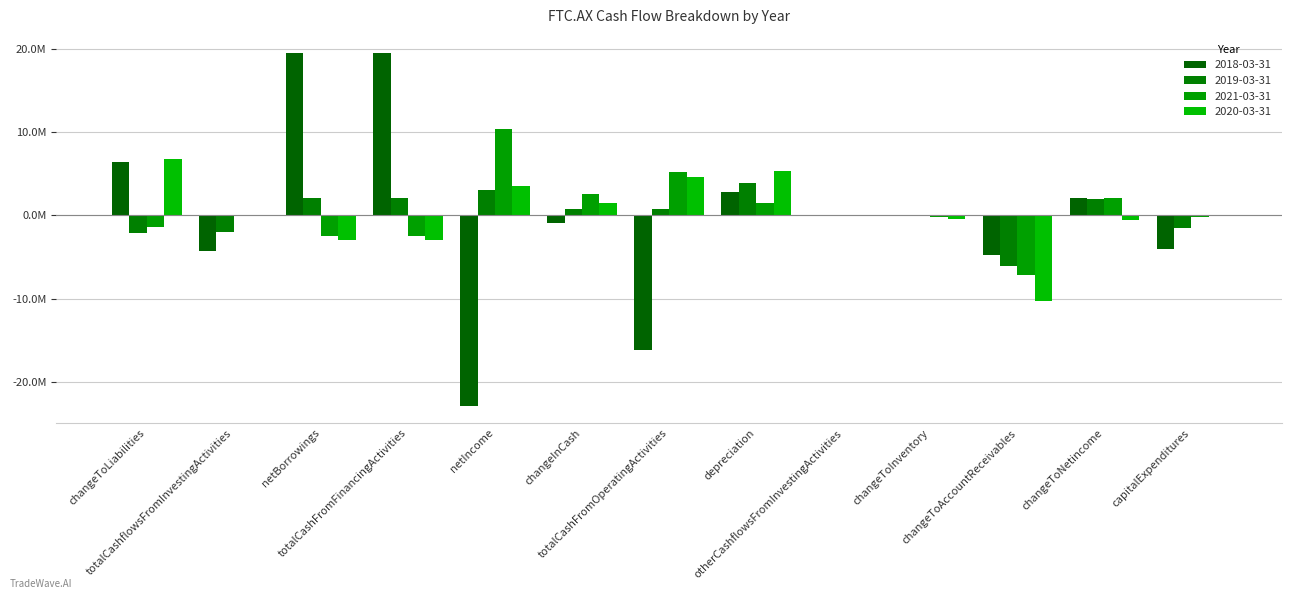

What is the maximum value shown in the chart?

19520973